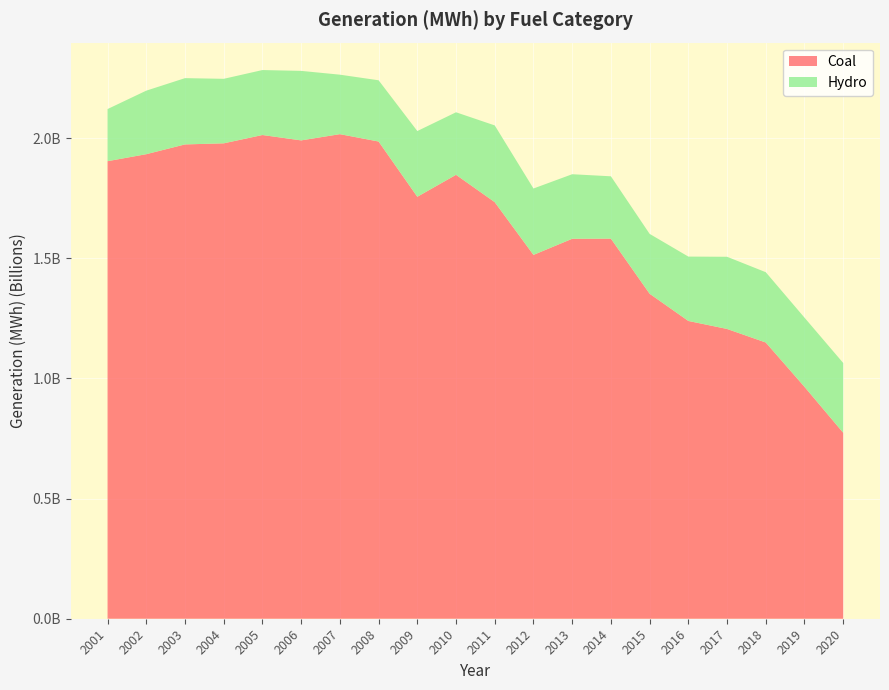

Reading left to right, list all the values displayed in this chart.

Coal: 1903955939.0	1933130346.0	1973736746.0	1978300549.2	2012873045.9	1990511134.6	2016455583.9	1985801246.9	1755904253.2	1847290278.8	1733430005.7	1514042944.9	1581114716.1	1581710350.0	1352398197.0	1239148654.6	1205835276.2	1149456456.7	964956811.8	773785660.3
Hydro: 216961052.0	264328824.0	275806324.0	268417308.4	270321255.2	289246415.9	247509974.7	254831385.4	273445094.5	260203069.6	319354903.7	276240219.6	268565383.0	259366622.1	249080085.0	267812153.3	300332929.9	292523989.2	287873730.8	290365481.0